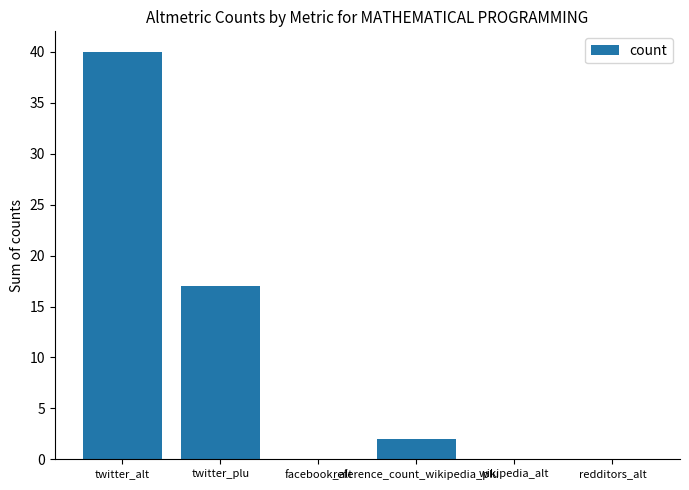

What is the sum of all values?

59